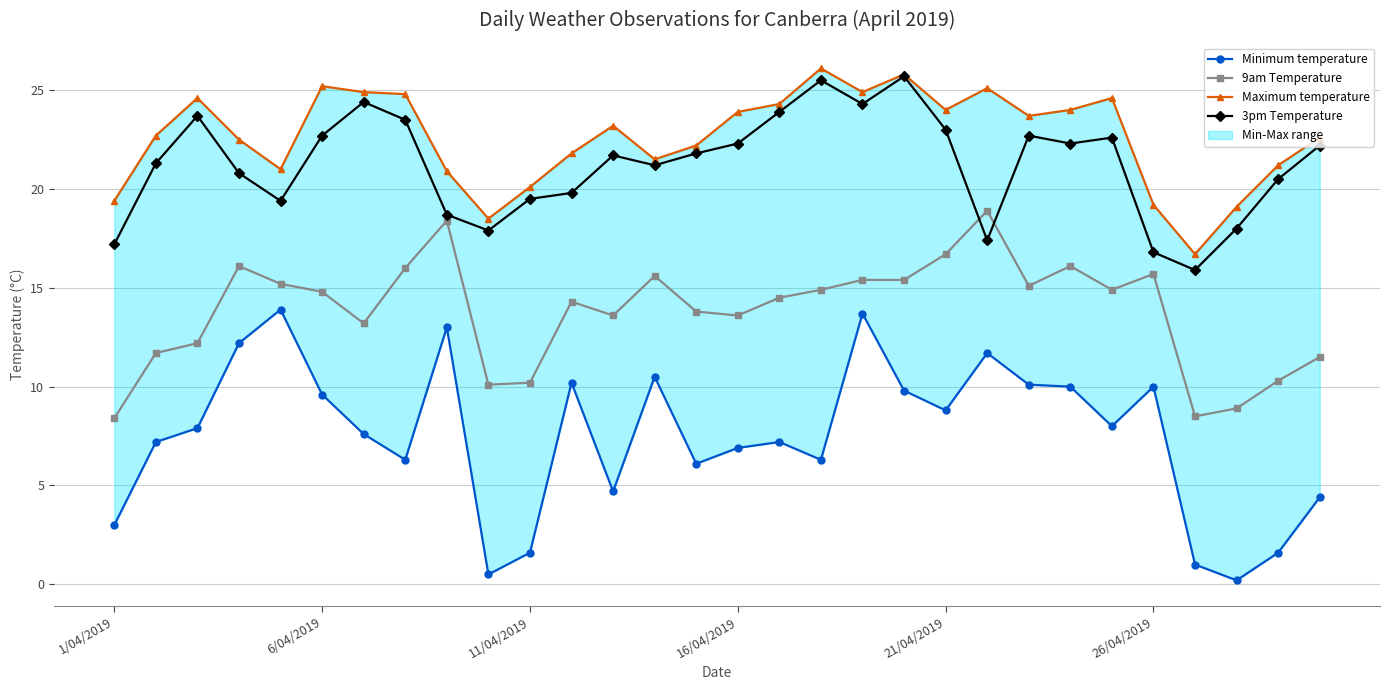

Is it true that 9am Temperature equals 4.3 at 26/04/2019?

False